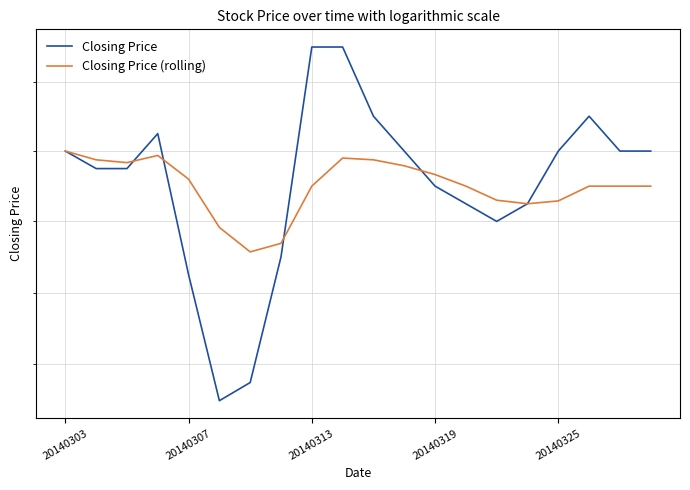

Is it true that Closing Price equals 26.4 at 20140313?

False